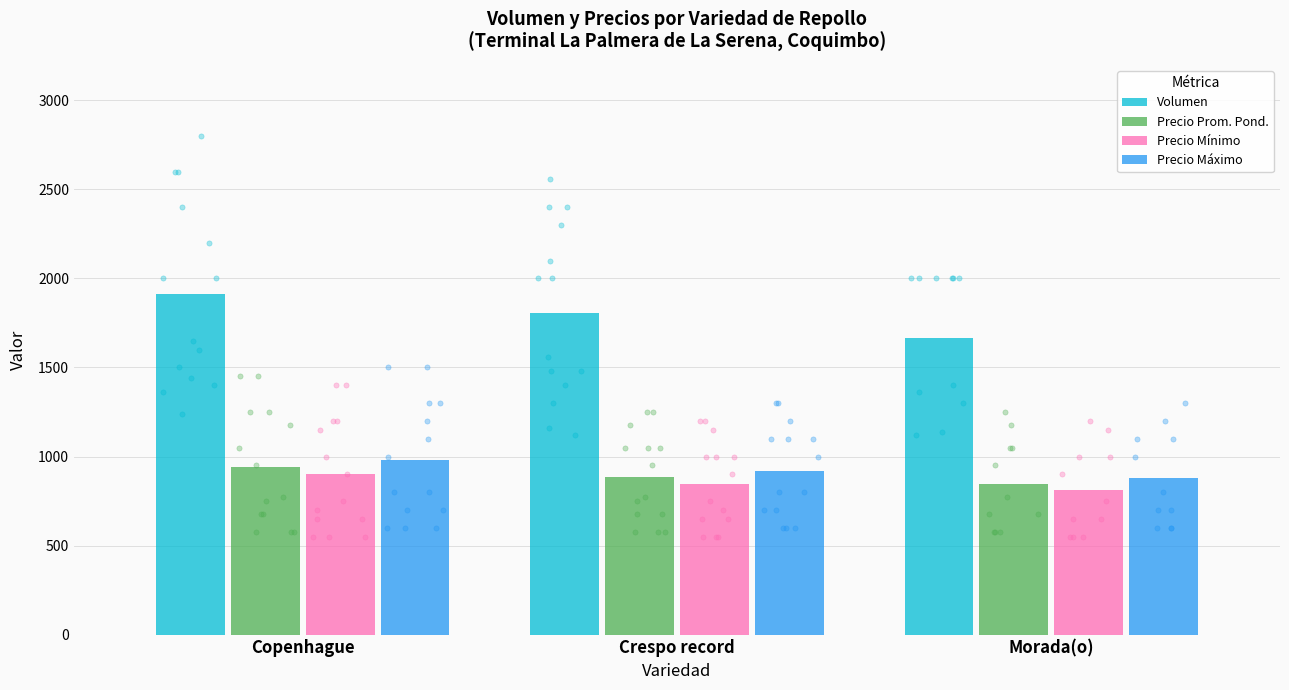

Which series contains the lowest Y value?

Precio Mínimo